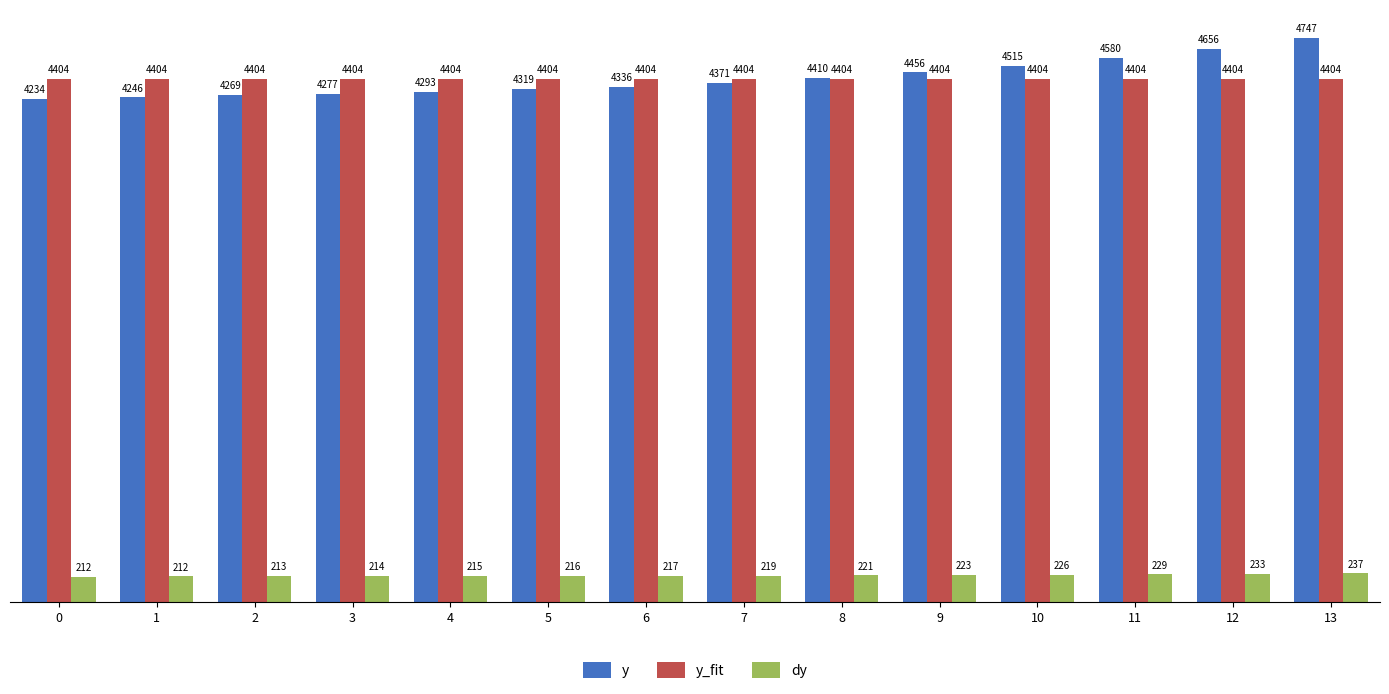

The y series shows 7629.6 at 7. True or false?

False